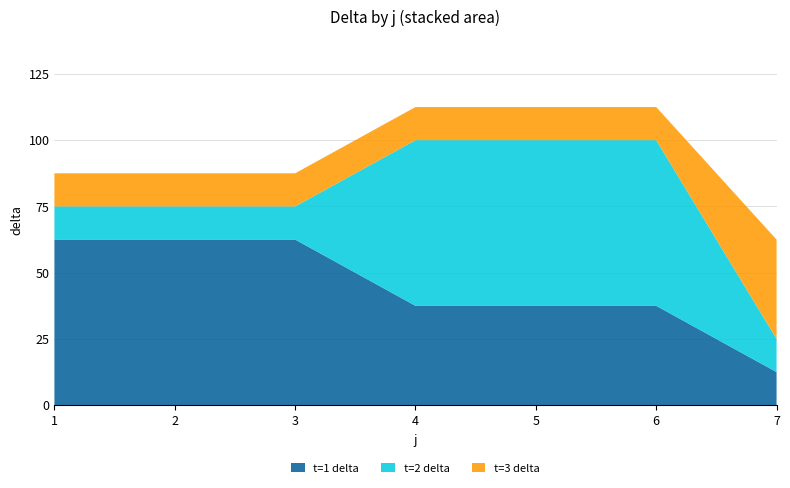

Reading left to right, extract all data points from this chart.

t: 1.0	2.0	3.0	1.0	2.0	3.0	1.0	2.0	3.0	1.0	2.0	3.0	1.0	2.0	3.0	1.0	2.0	3.0	1.0	2.0	3.0
s: 1.0	1.0	1.0	1.0	1.0	1.0	1.0	1.0	1.0	1.0	1.0	1.0	1.0	1.0	1.0	1.0	1.0	1.0	1.0	1.0	1.0
delta: 62.5	12.5	12.5	62.5	12.5	12.5	62.5	12.5	12.5	37.5	62.5	12.5	37.5	62.5	12.5	37.5	62.5	12.5	12.5	12.5	37.5